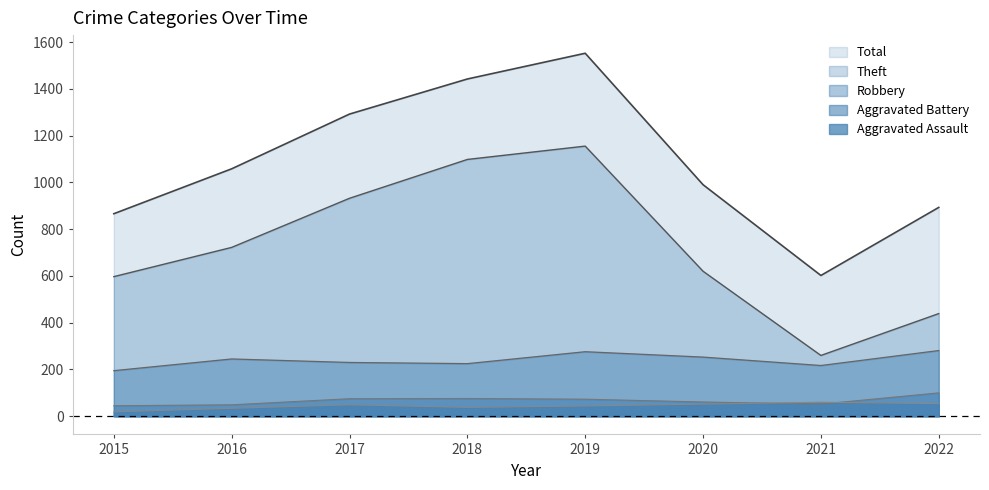

What are all the series names shown in the legend?

Total, Theft, Robbery, Aggravated Battery, Aggravated Assault